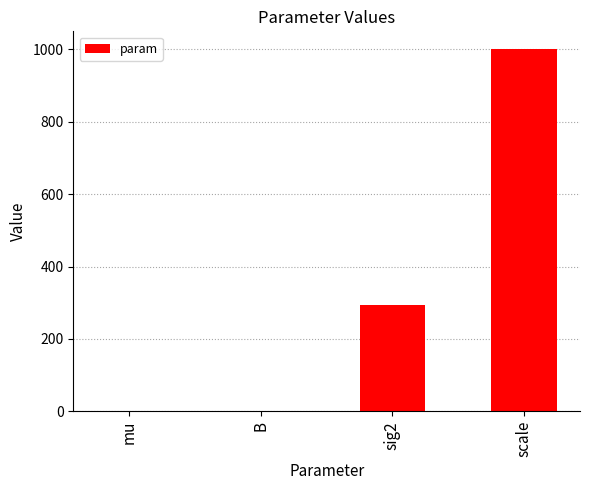

What is the difference between the values at sig2 and scale?

706.0